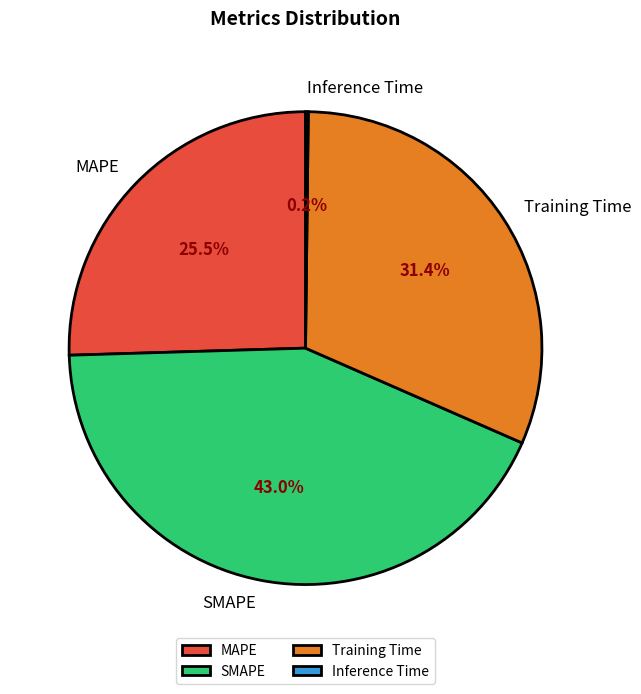

Is SMAPE the majority of the pie?

No